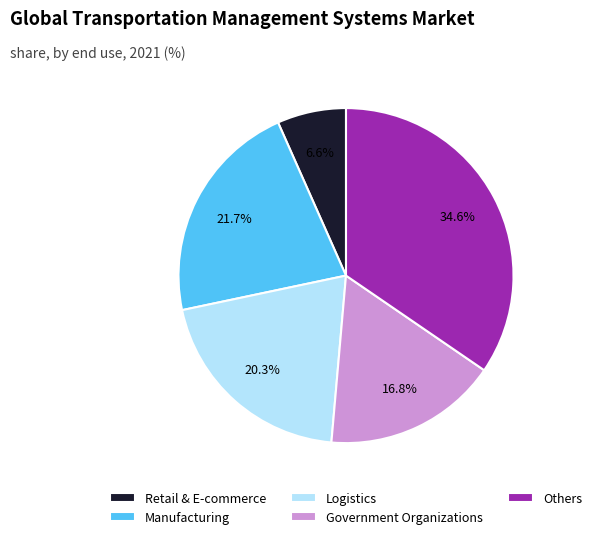

Between Manufacturing and Logistics, which is larger?

Manufacturing